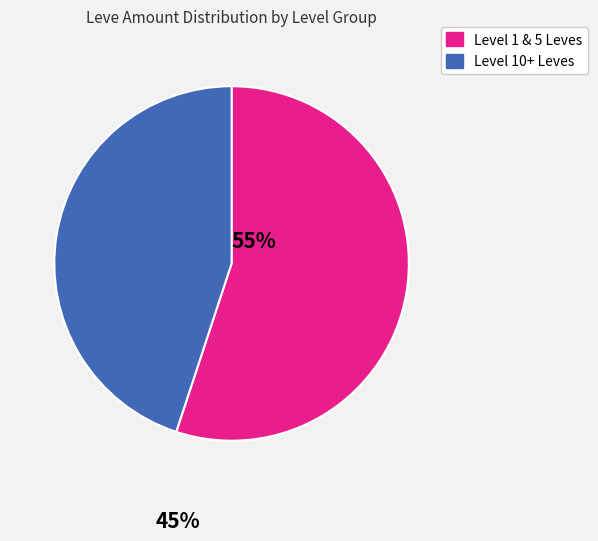

Is there any slice that represents more than half of the pie?

Yes